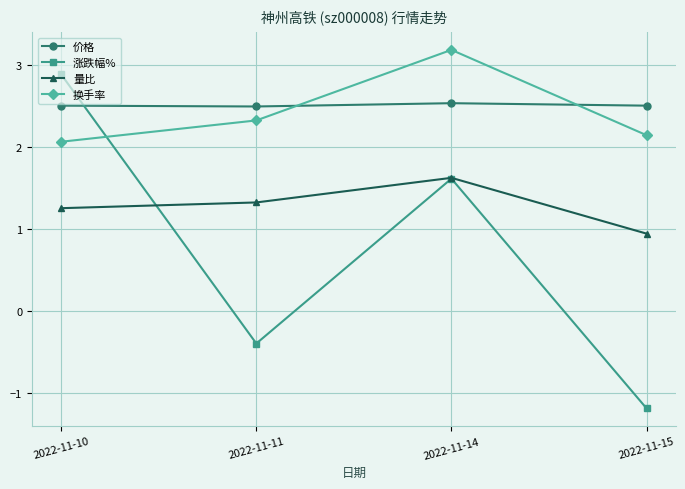

True or false: 价格 and 量比 intersect in this chart.

False